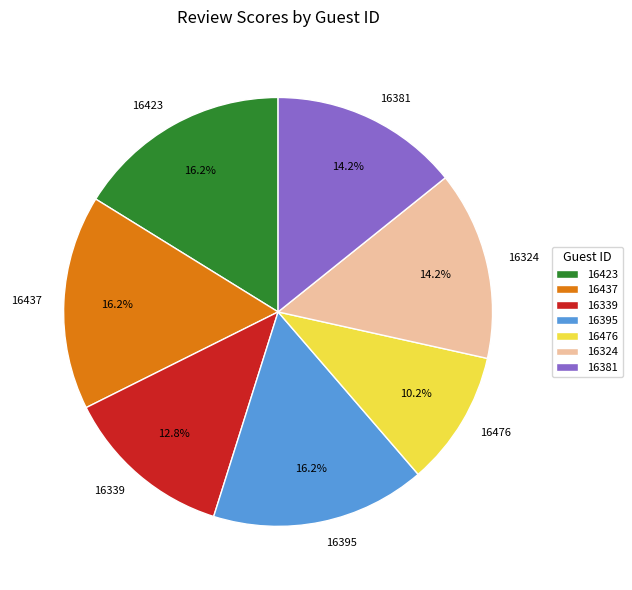

To the nearest percent, what is the combined percentage of 16381 and 16324?

28%